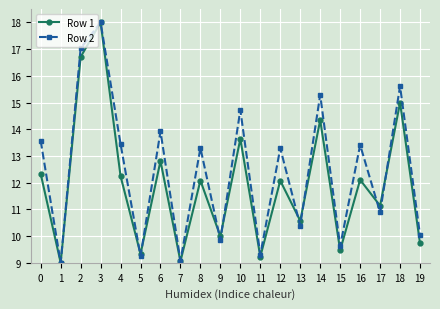

At which category is the sum across all series the highest?

3